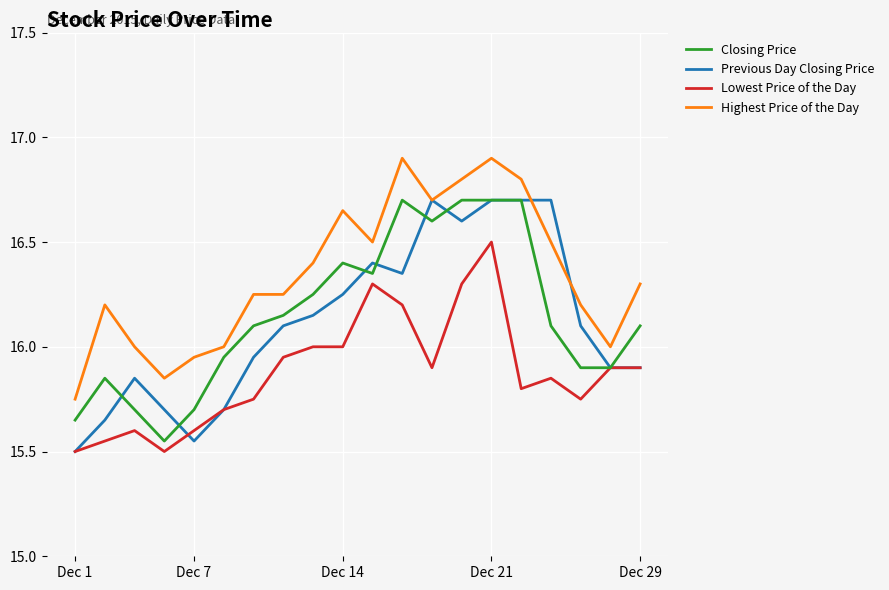

What is the smallest value displayed?

15.5